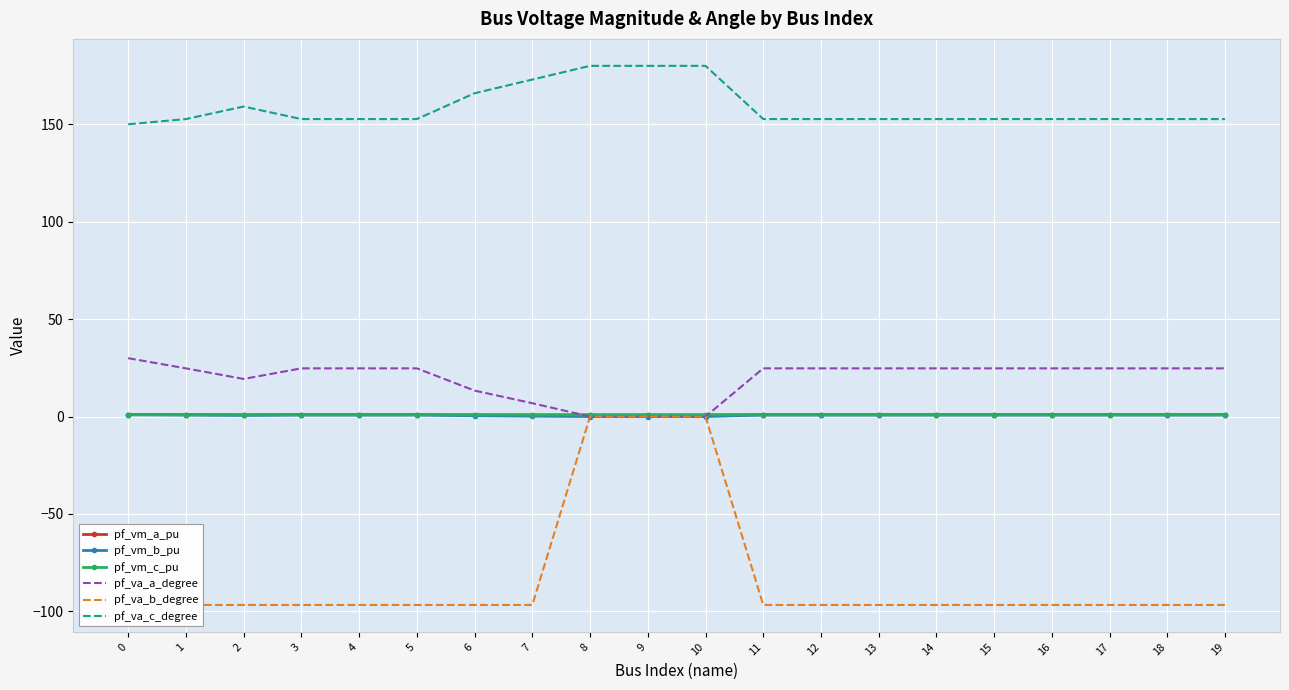

Is the value of pf_vm_a_pu at 14 greater than the value of pf_vm_c_pu at 7?

Yes